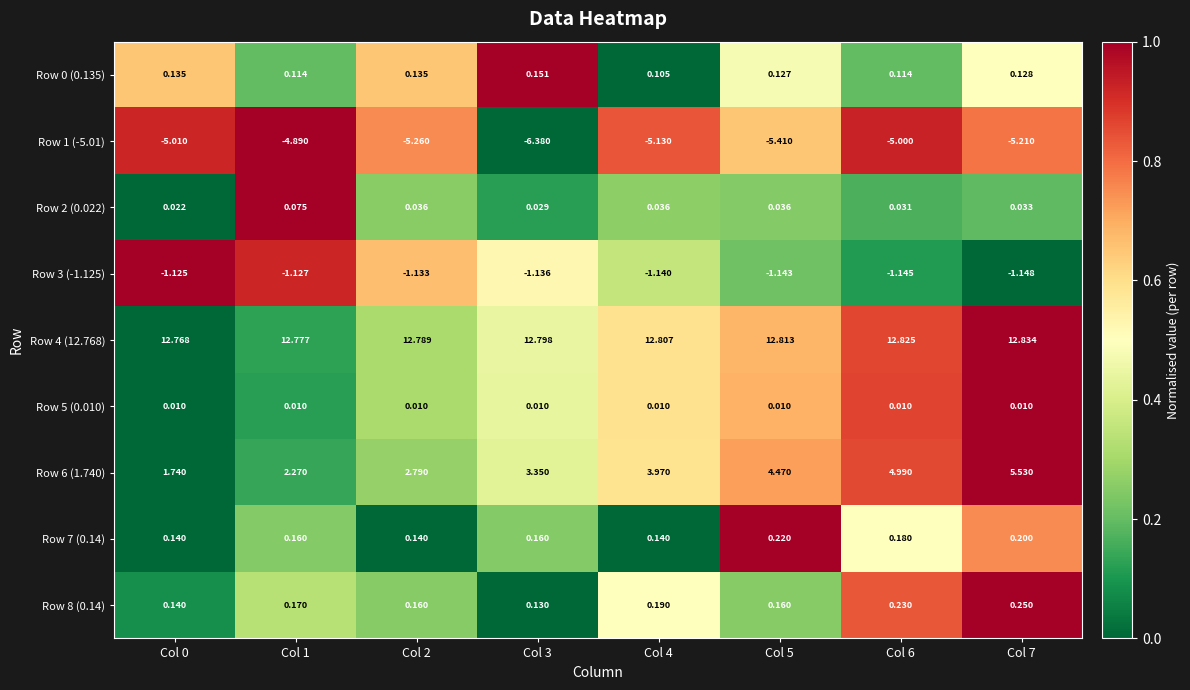

At how many categories does at least one series exceed 0?

8